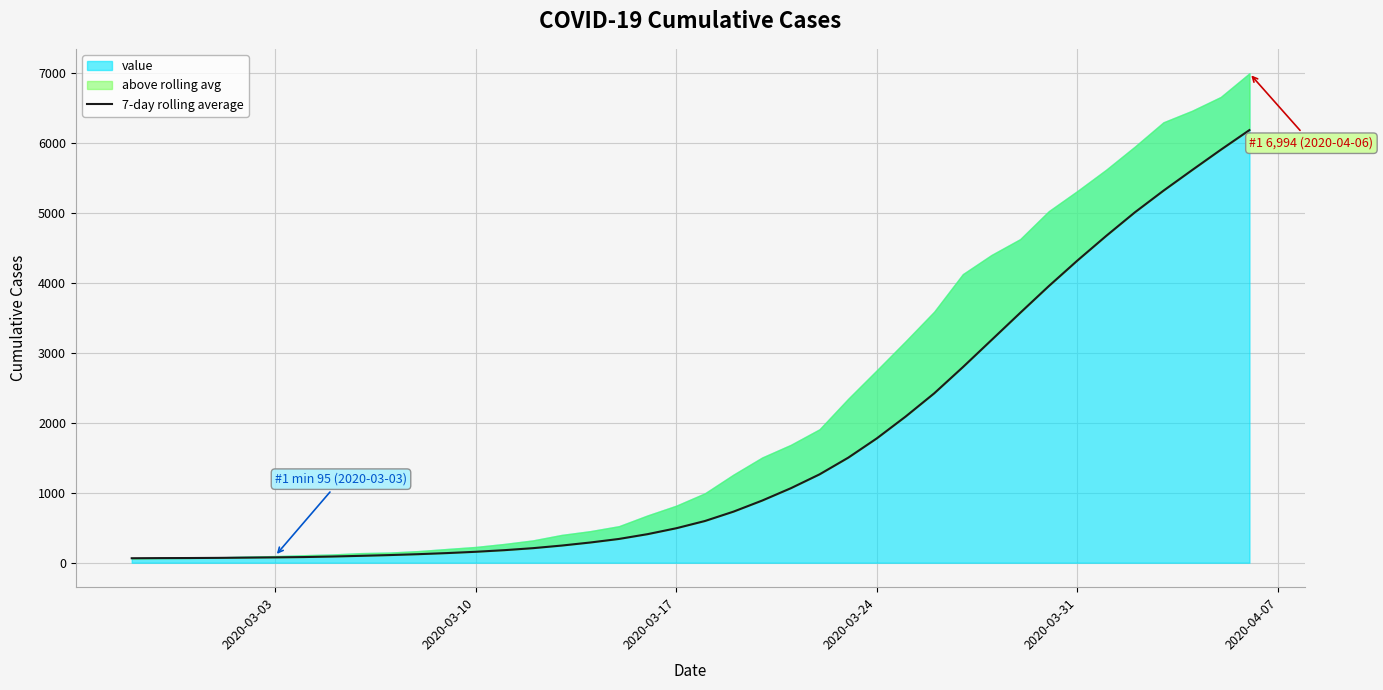

True or false: the data has more than 1 interior local peaks.

False